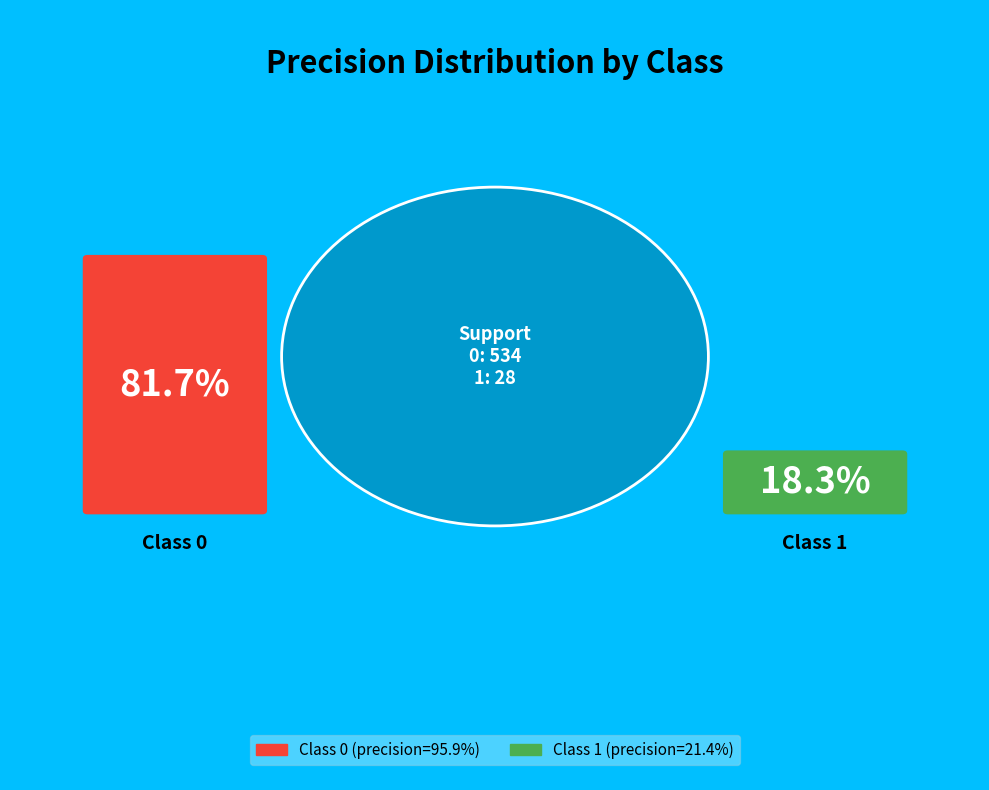

To the nearest percent, what is the difference between the 0 and 1 slice percentages?

63%